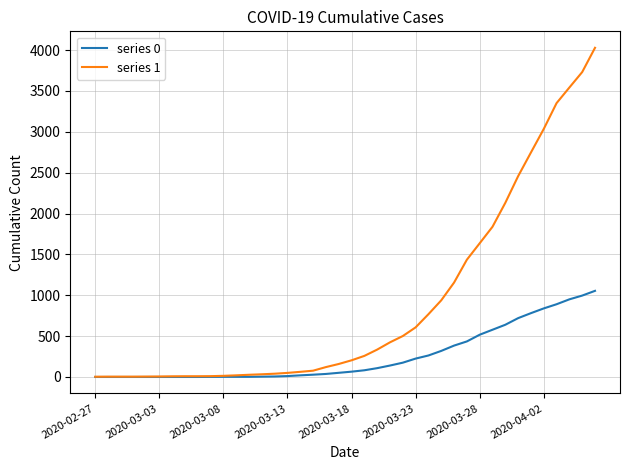

List the series in order of their peak value, lowest first.

series 0, series 1